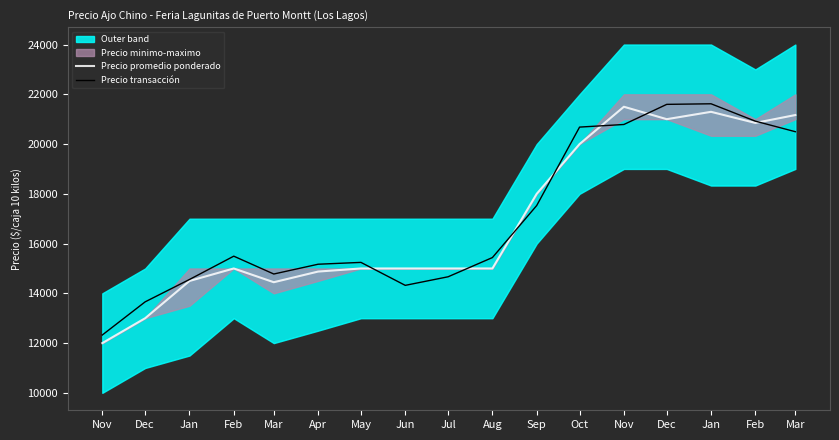

Which series has the largest total across all categories?

Precio transacción